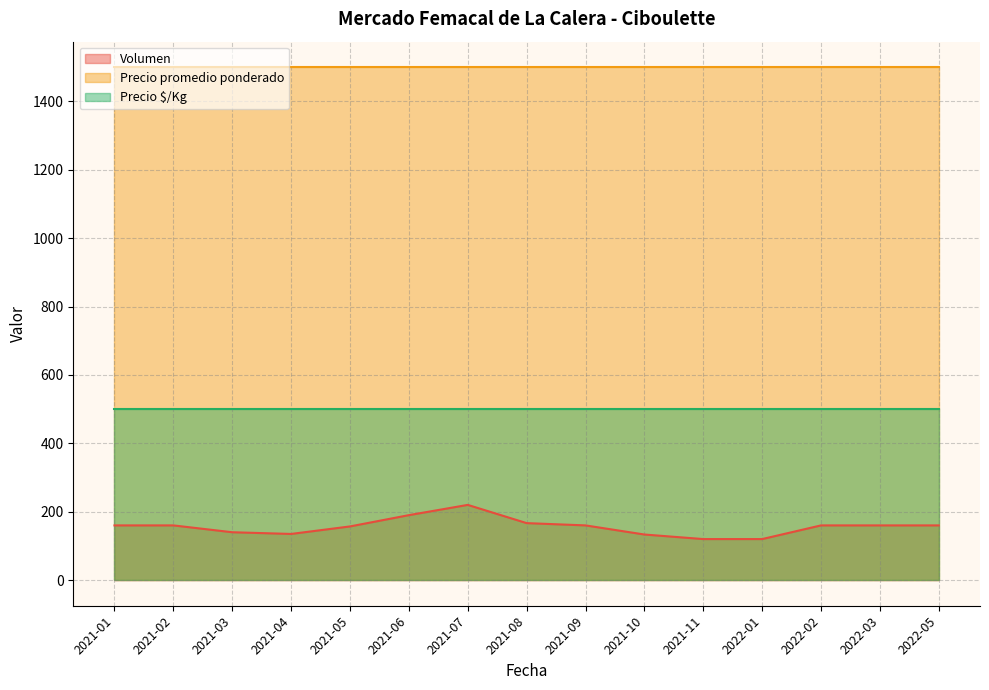

The value of Precio promedio ponderado at 2021-09 is 1500. True or false?

True